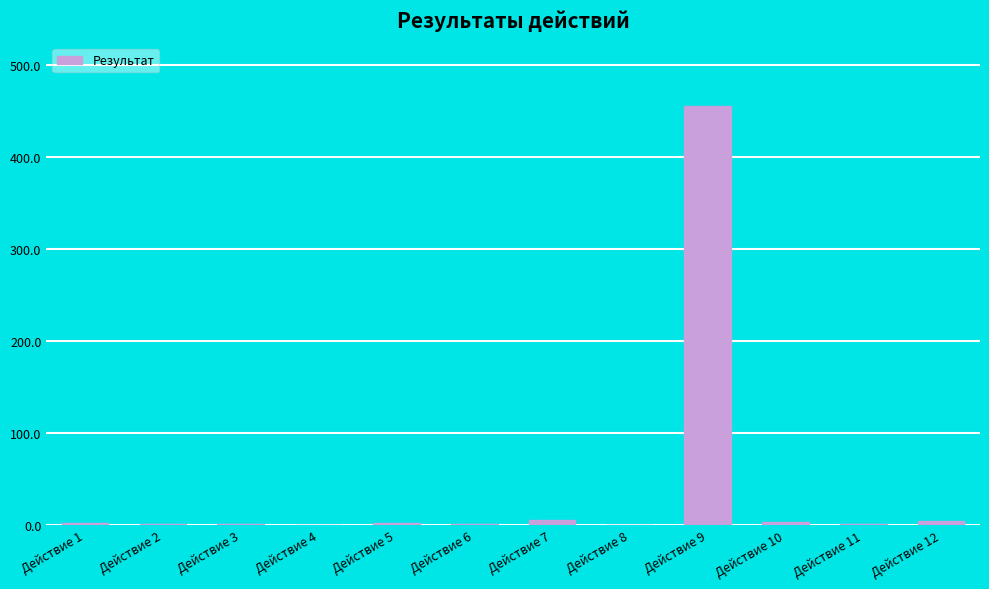

What is the maximum value shown in the chart?

455.2